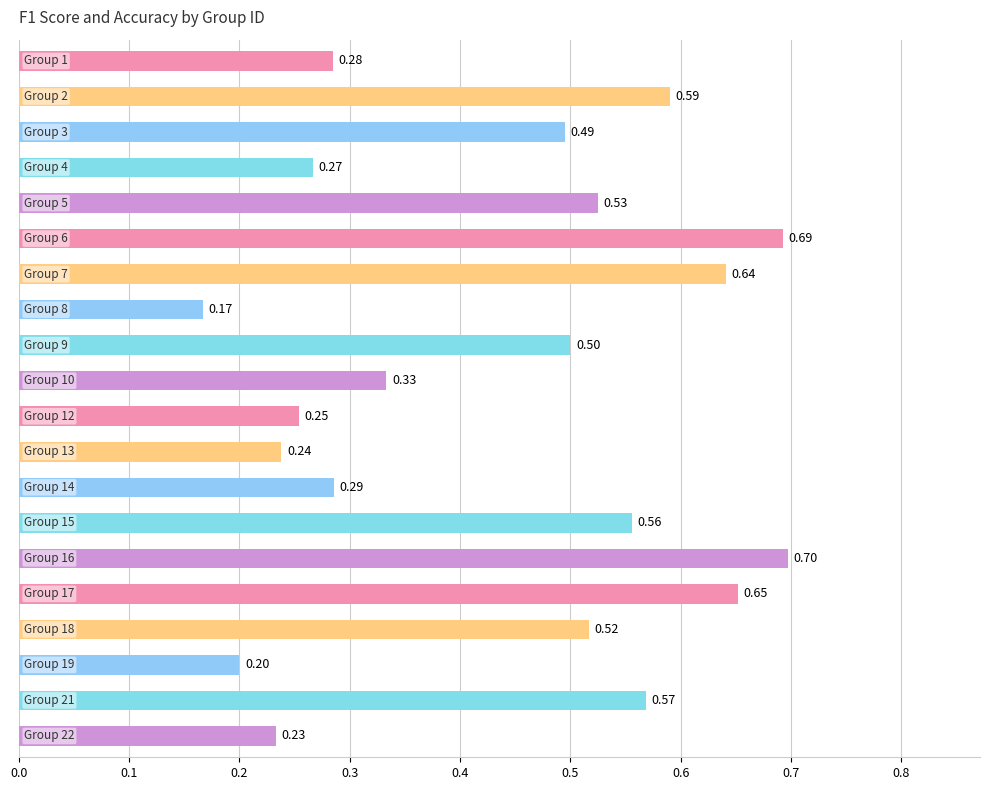

What is the average value?

0.4